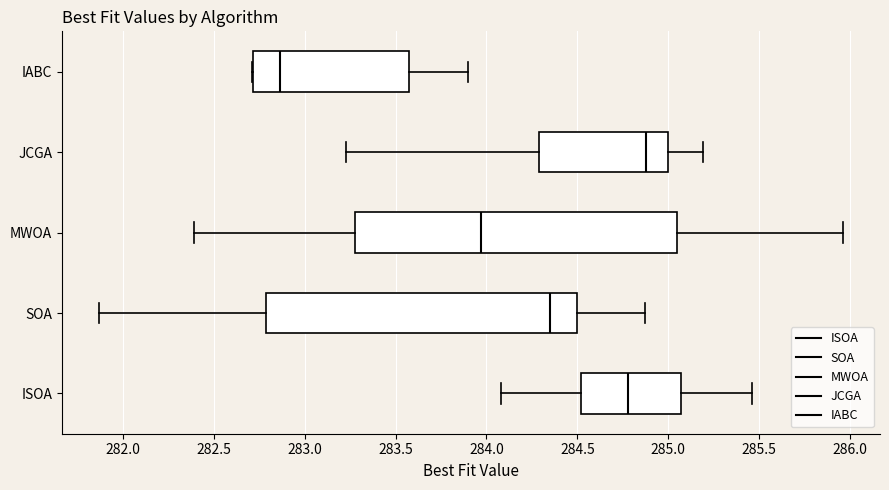

Which box has the furthest to the left median line?

IABC